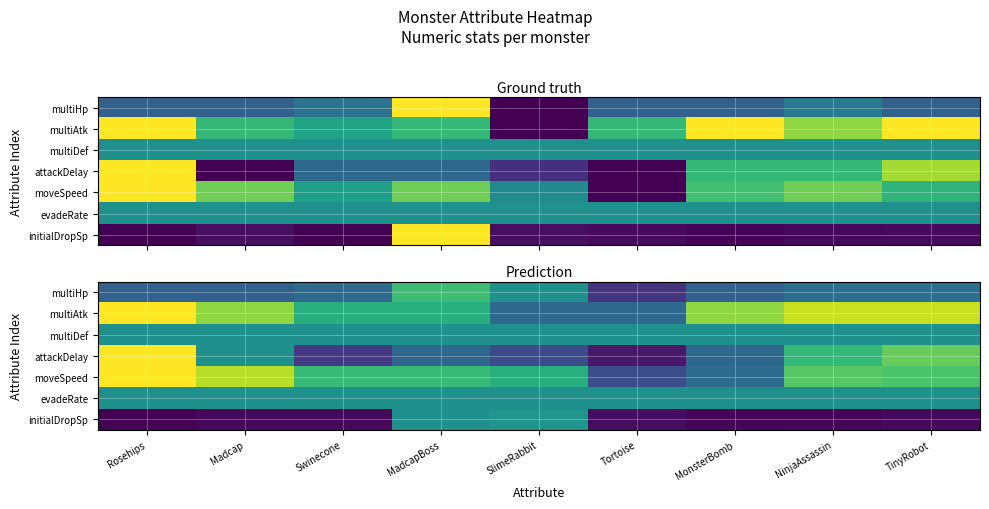

Is the value of multiHp at MadcapBoss greater than the value of initialDropSp at MadcapBoss?

Yes